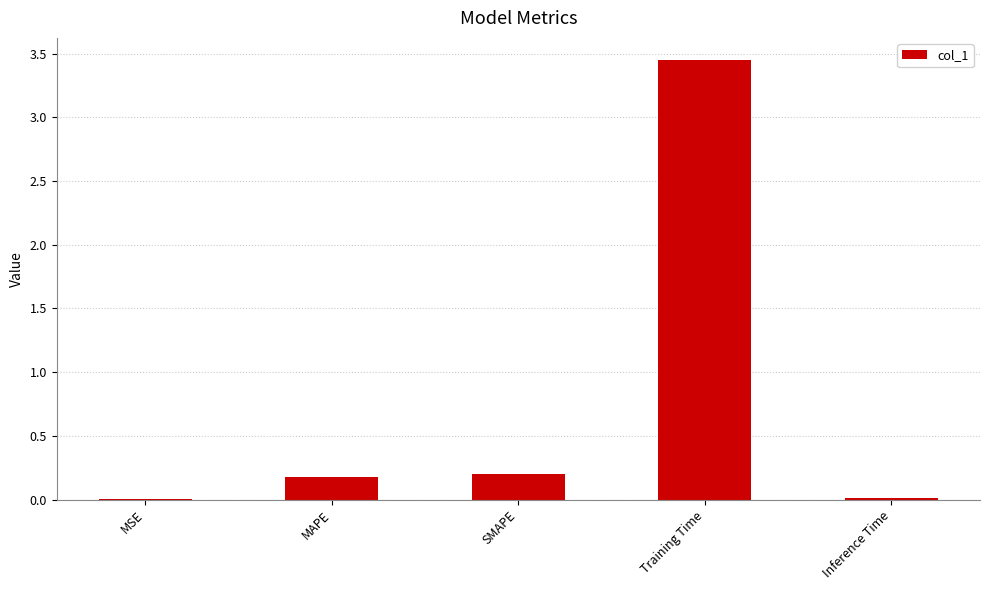

Between MAPE and MSE, which is larger?

MAPE